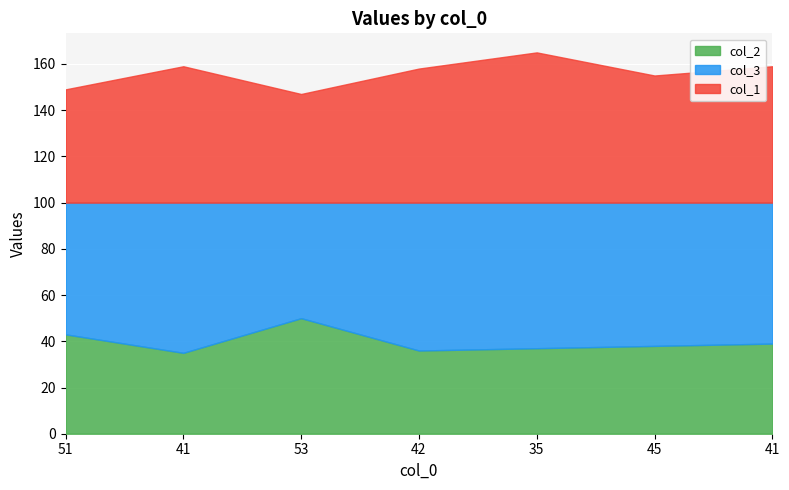

Which series has the largest range (max minus min)?

col_1